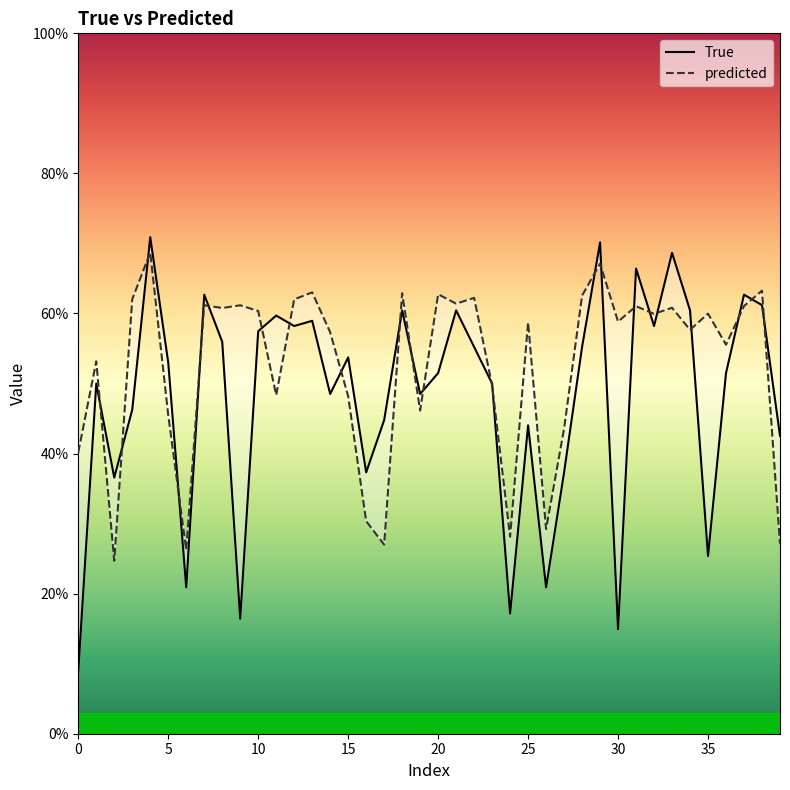

Reading right to left, extract all data points from this chart.

True: 0.4	0.6	0.6	0.5	0.3	0.6	0.7	0.6	0.7	0.1	0.7	0.6	0.4	0.2	0.4	0.2	0.5	0.6	0.6	0.5	0.5	0.6	0.4	0.4	0.5	0.5	0.6	0.6	0.6	0.6	0.2	0.6	0.6	0.2	0.5	0.7	0.5	0.4	0.5	0.1
predicted: 0.3	0.6	0.6	0.6	0.6	0.6	0.6	0.6	0.6	0.6	0.7	0.6	0.4	0.3	0.6	0.3	0.5	0.6	0.6	0.6	0.5	0.6	0.3	0.3	0.5	0.6	0.6	0.6	0.5	0.6	0.6	0.6	0.6	0.3	0.5	0.7	0.6	0.2	0.5	0.4